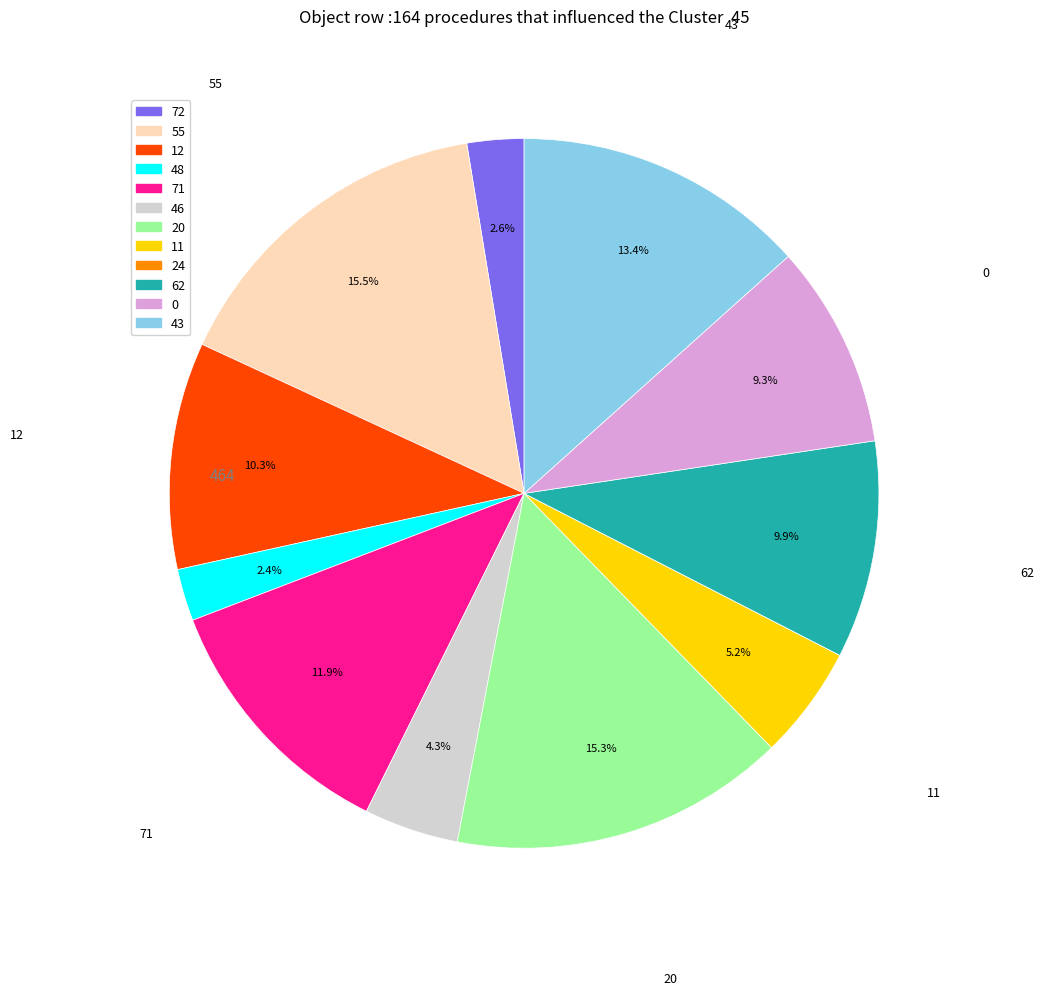

Does any single category account for the majority?

No